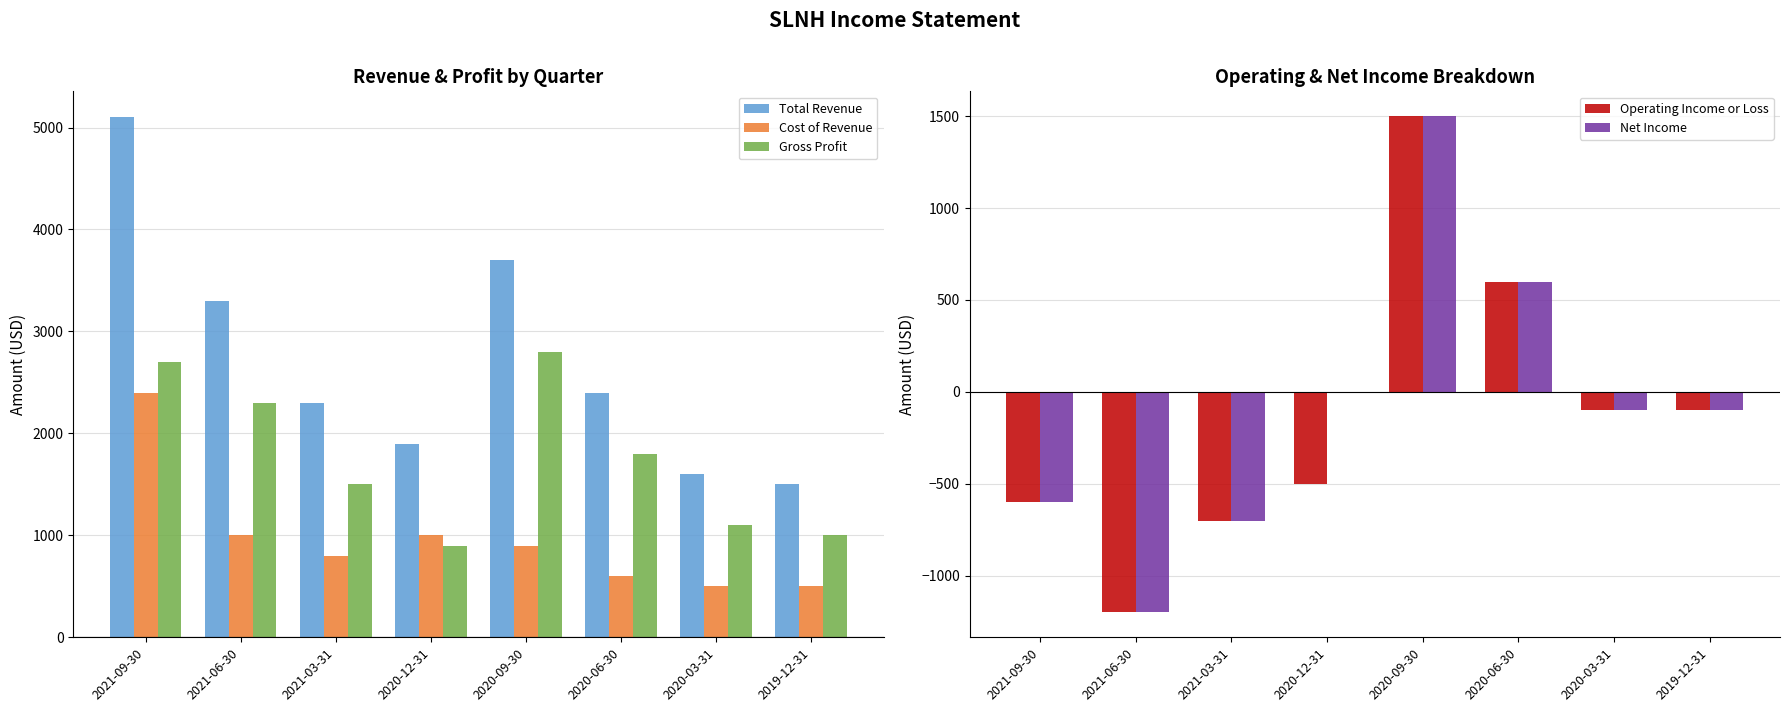

What is the difference between the Gross Profit values at 2021-06-30 and 2021-03-31?

800